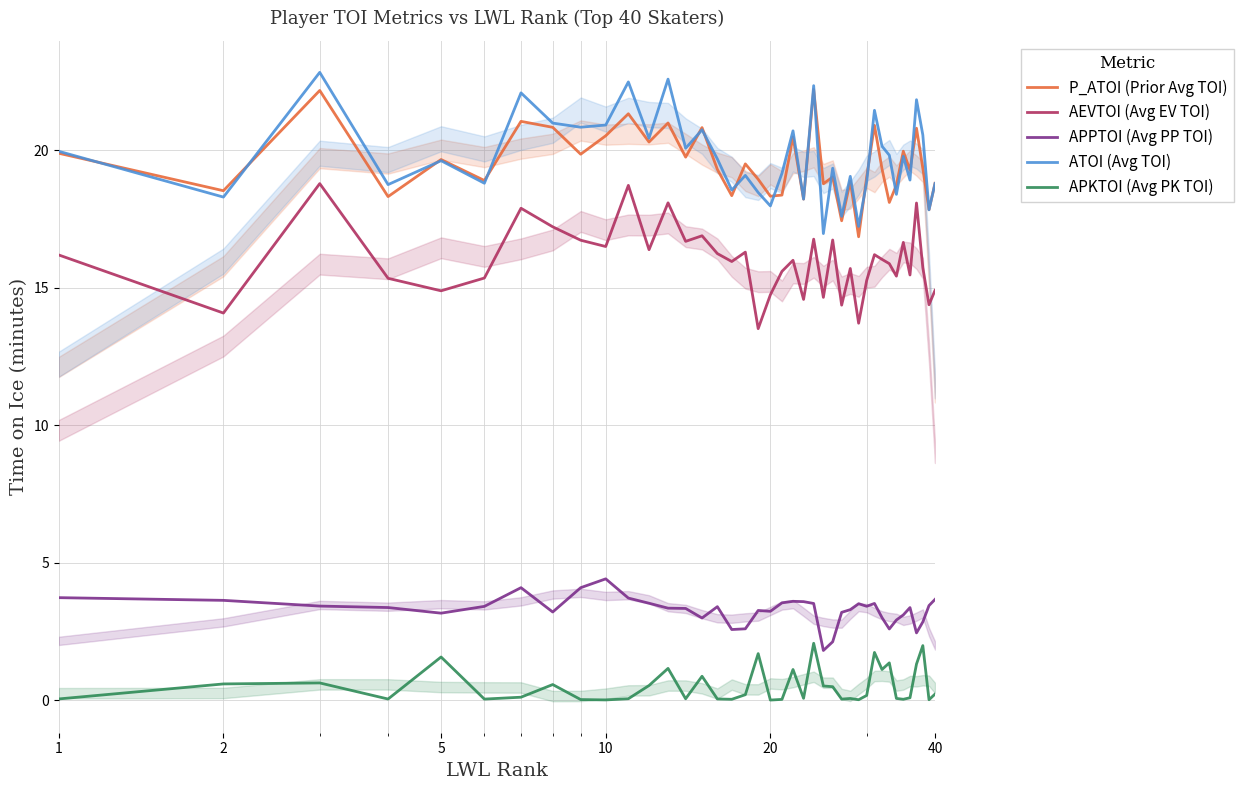

What is the highest value of the P_ATOI (Prior Avg TOI) series?

22.2